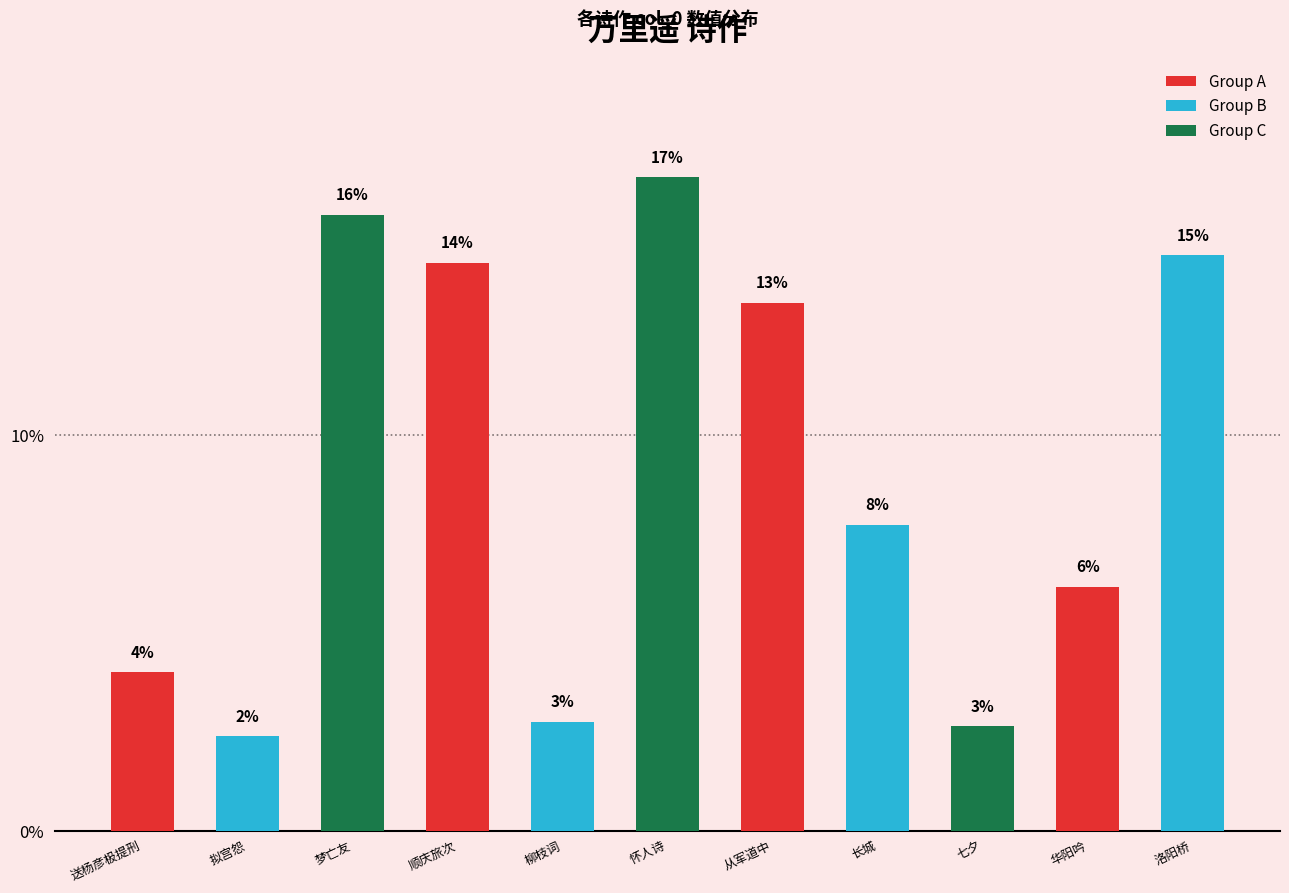

Approximately how many times larger is the value at 梦亡友 compared to 顺庆旅次?

1.1